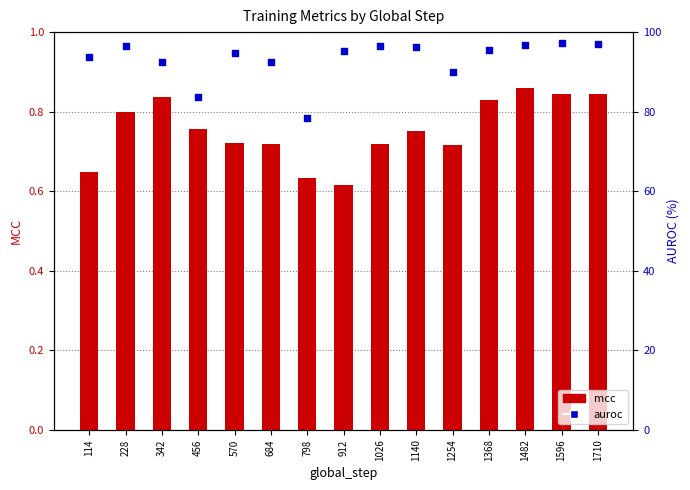

Which series reaches the maximum Y coordinate?

auroc